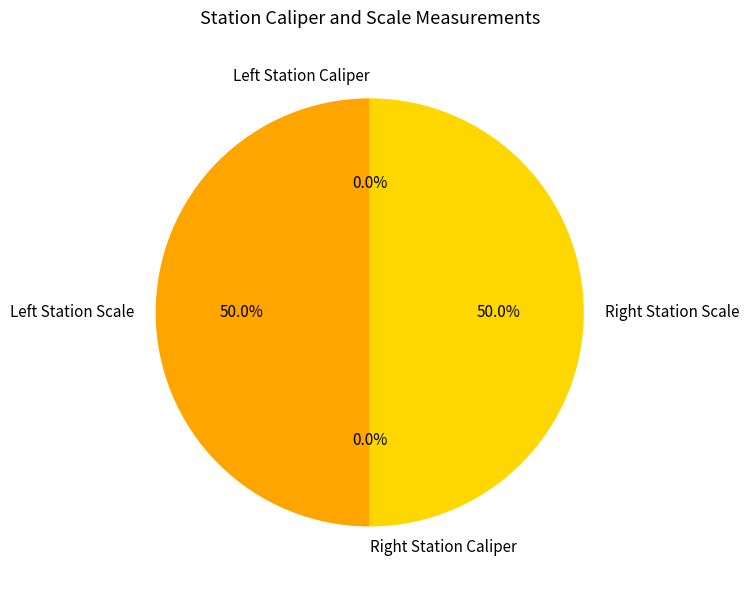

Is there a majority slice in this chart?

No